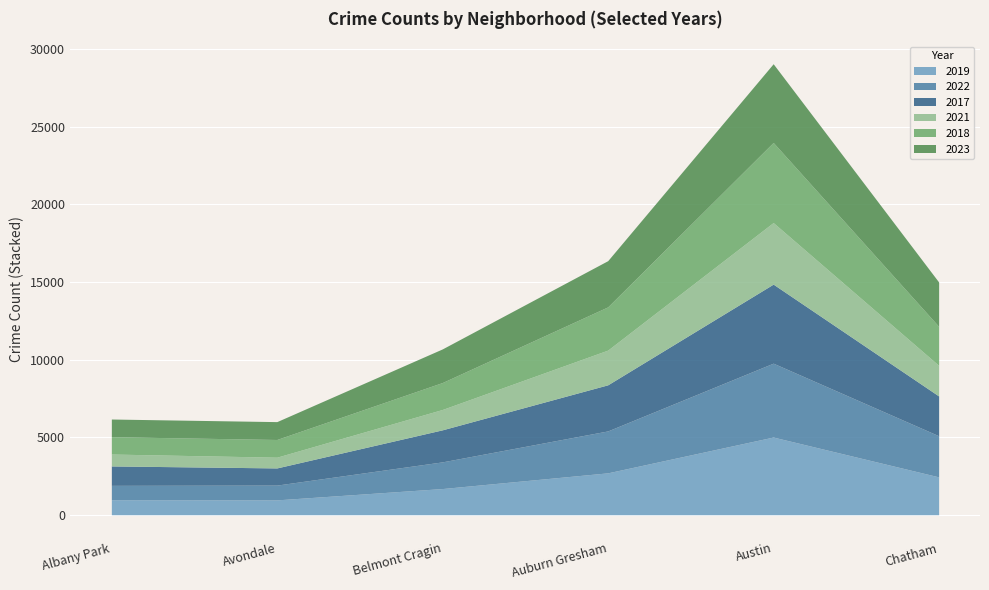

True or false: 2017 and 2021 cross at least once.

False